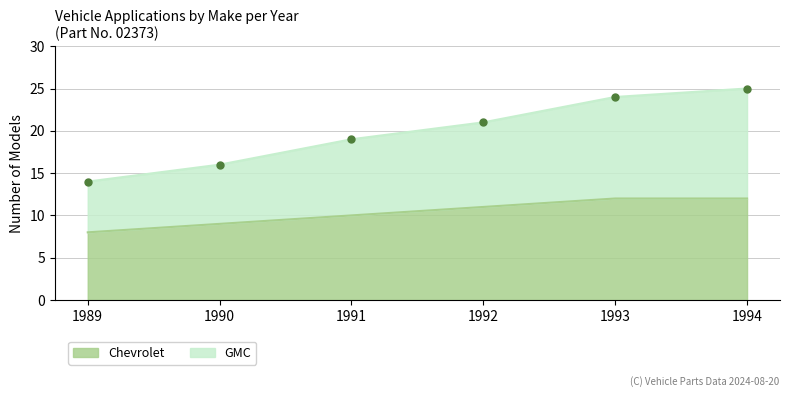

True or false: the data has more than 0 interior local peaks.

False